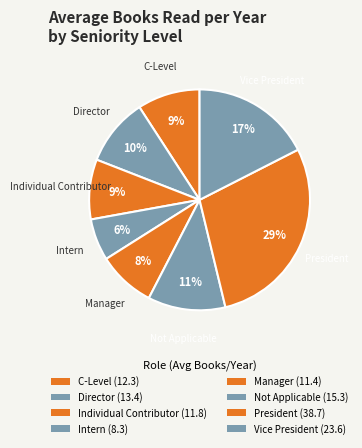

To the nearest percent, what portion does C-Level represent?

9%